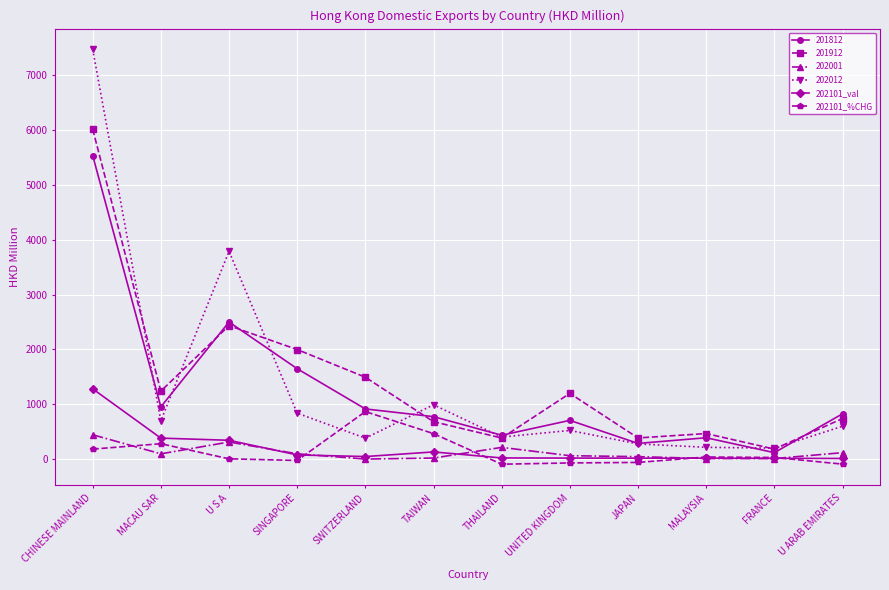

Which series has the largest total across all categories?

201912